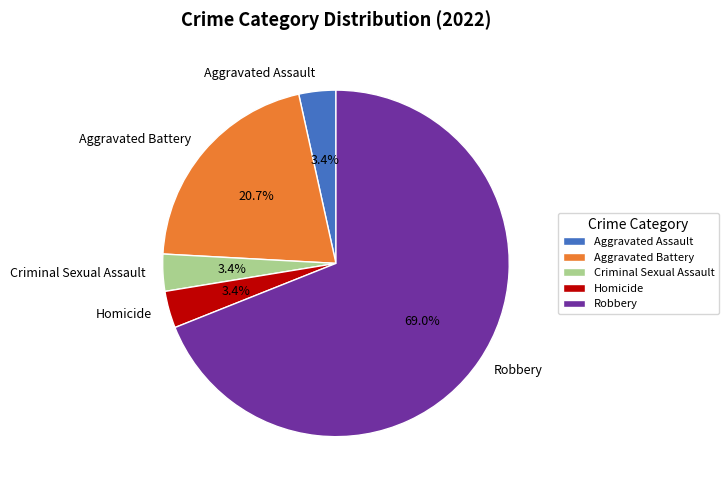

Is Criminal Sexual Assault the majority of the pie?

No